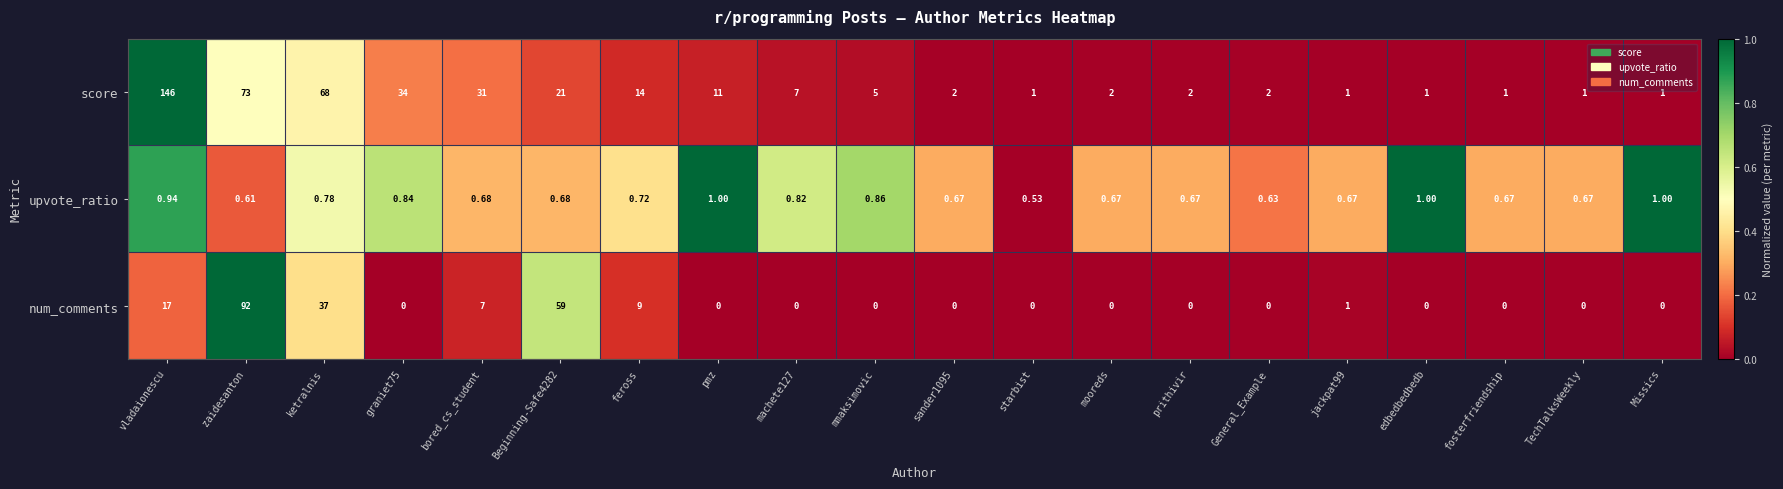

Is the value of score at pmz greater than the value of num_comments at ketralnis?

No